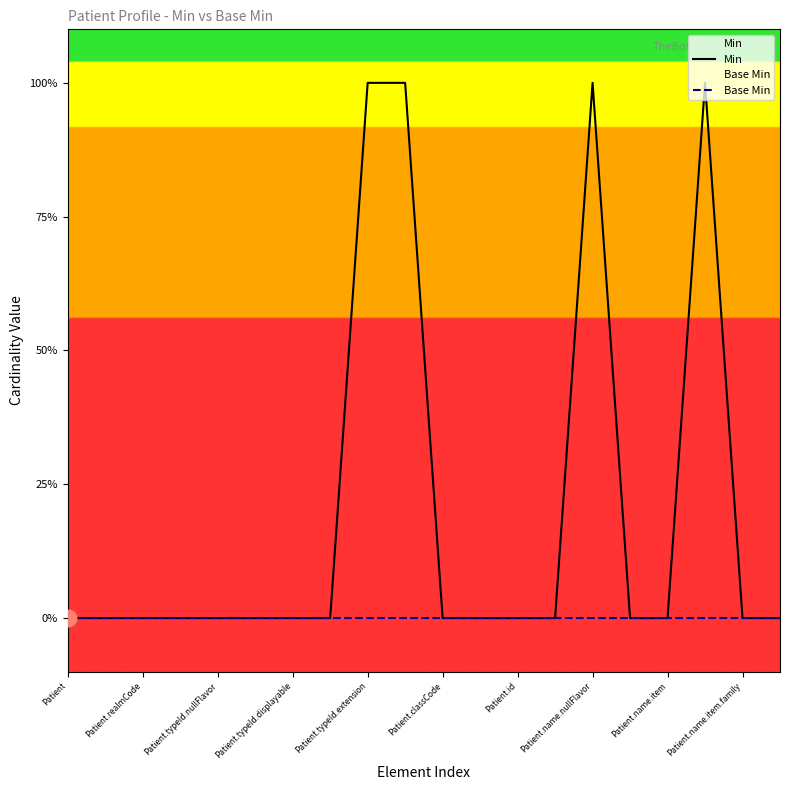

Which series has the widest spread of values?

Min